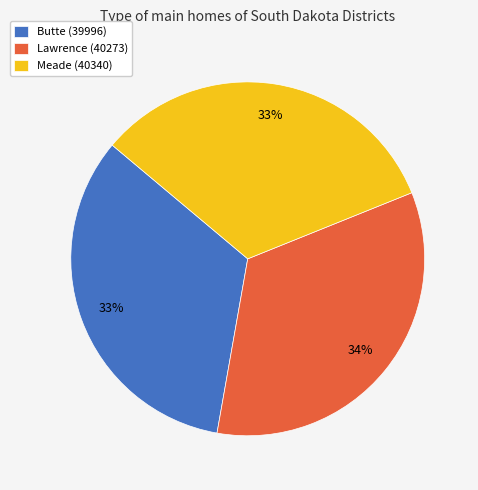

How many segments does this pie chart have?

3